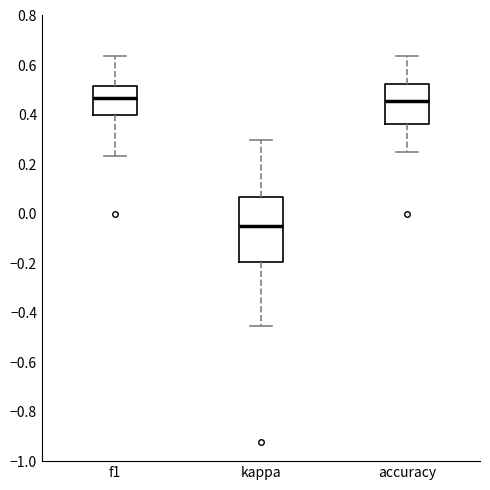

Which box's median line is the lowest?

kappa